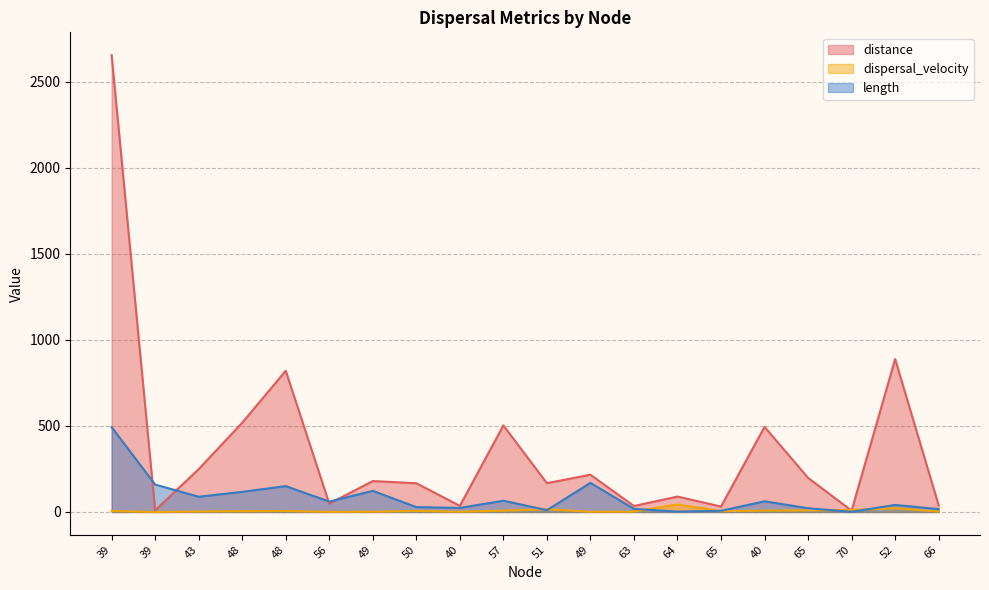

Where do length and distance first cross each other?

39 and 39